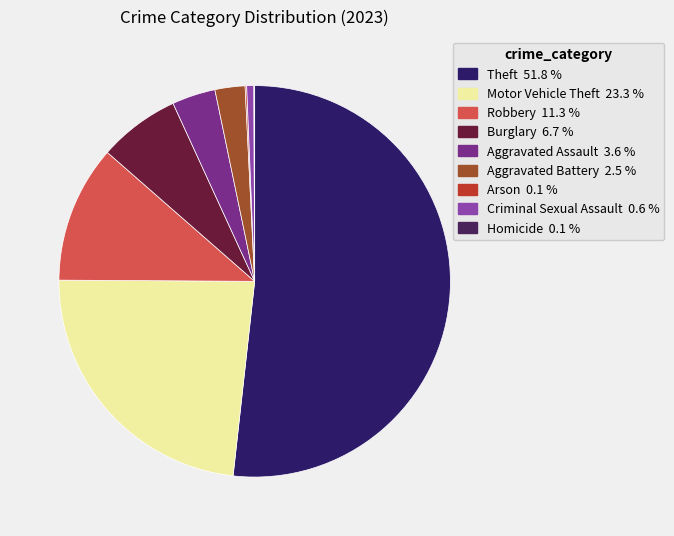

Rank the categories by value from lowest to highest.

Homicide, Arson, Criminal Sexual Assault, Aggravated Battery, Aggravated Assault, Burglary, Robbery, Motor Vehicle Theft, Theft